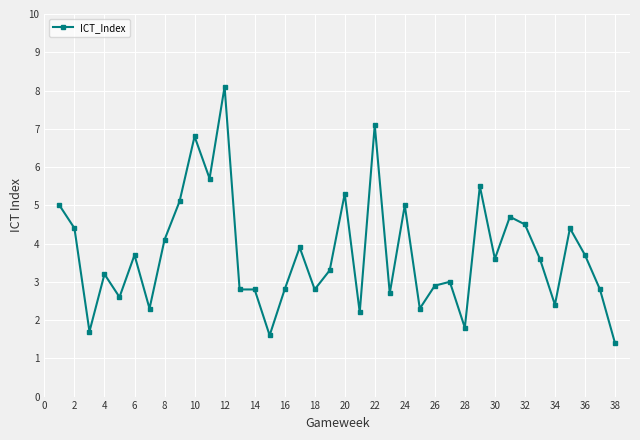

True or false: the data has more than 1 interior local peaks.

True